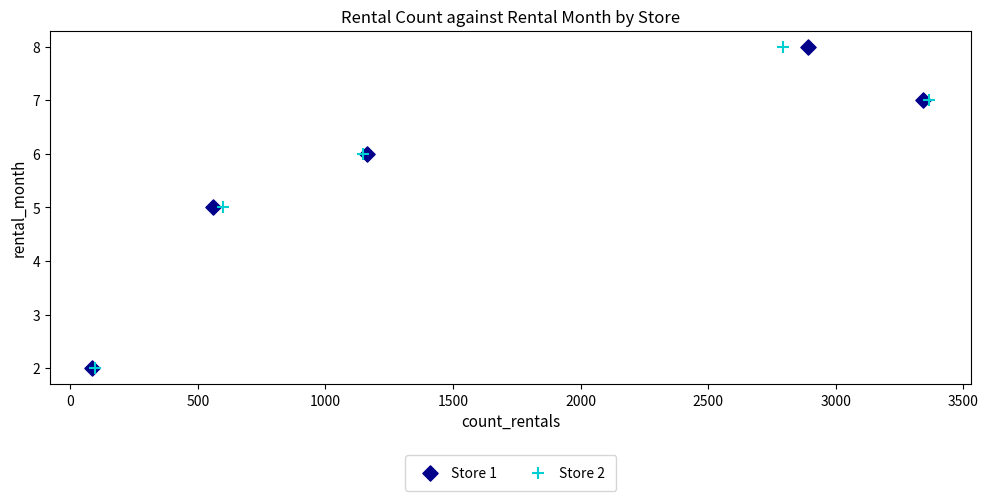

What are all the series names shown in the legend?

Store 1, Store 2